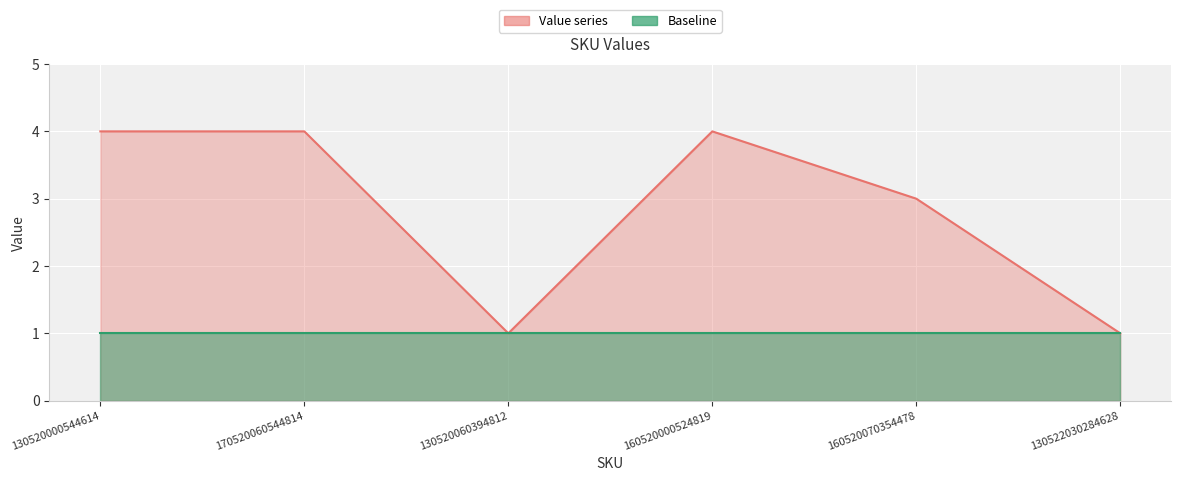

Reading right to left, list all the values displayed in this chart.

1	3	4	1	4	4